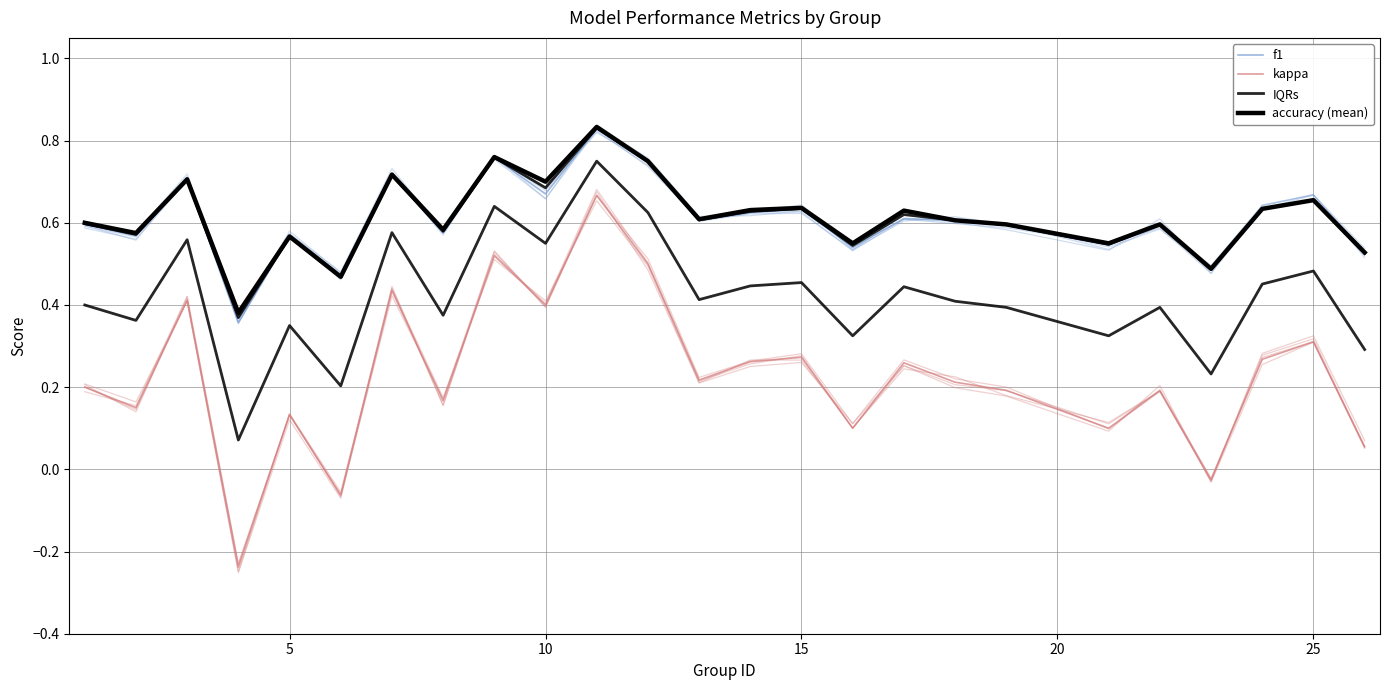

Which series has the largest range (max minus min)?

kappa